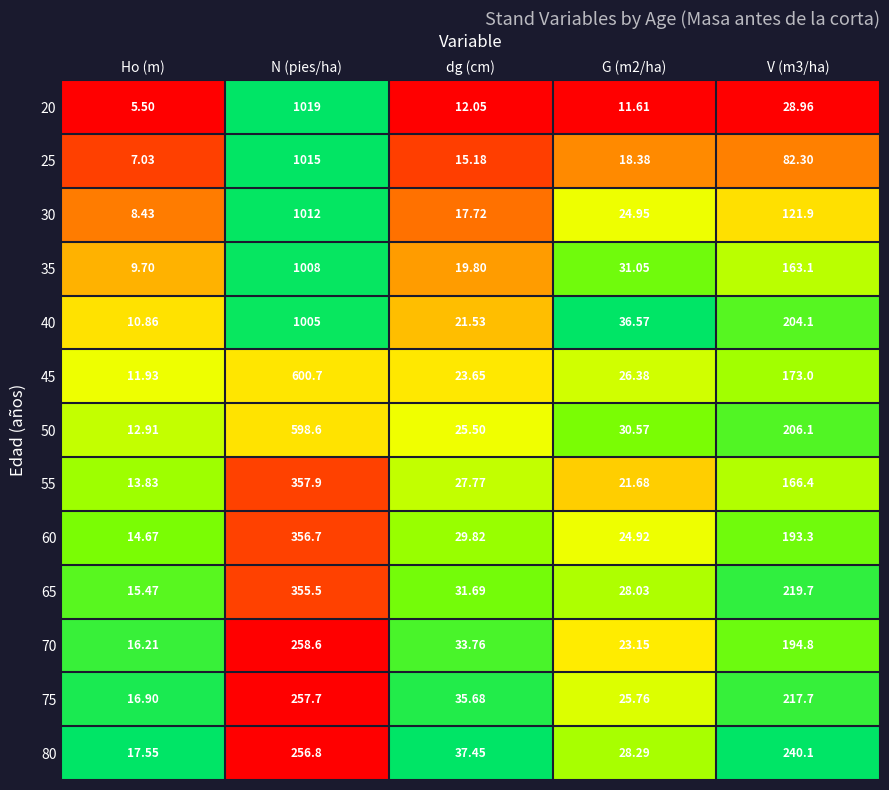

Which category has the lowest value in the 80 series?

Ho (m)